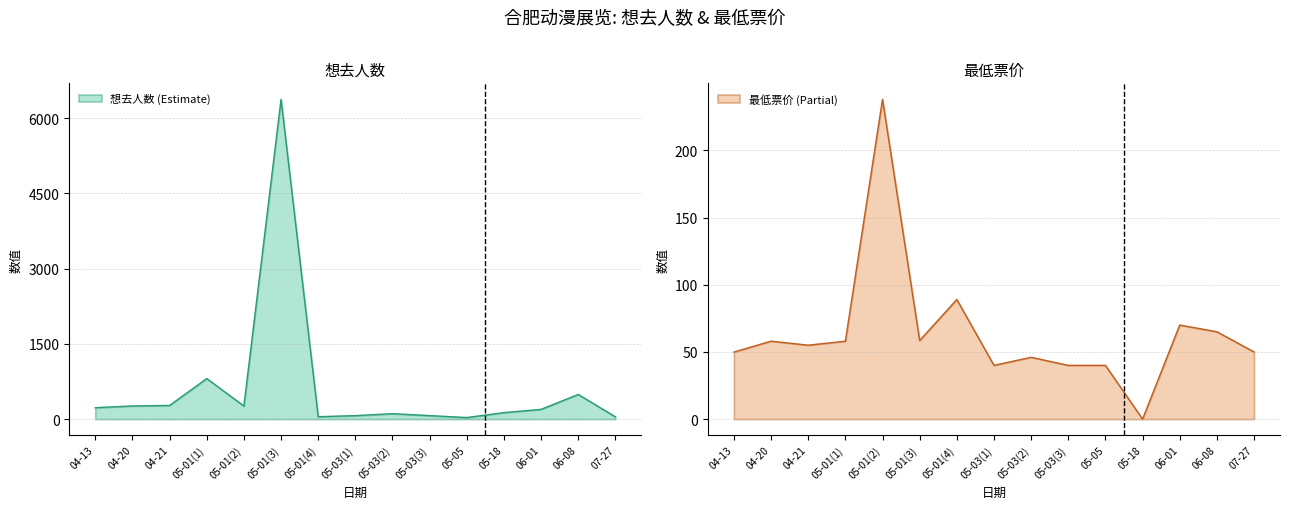

How many data points in 最低票价 (Partial) are less than 55?

7